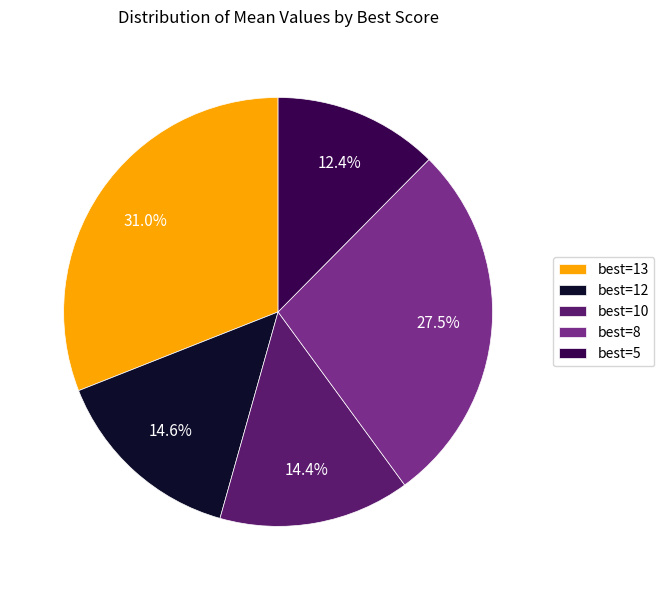

Which category has the biggest portion of the pie?

best=13